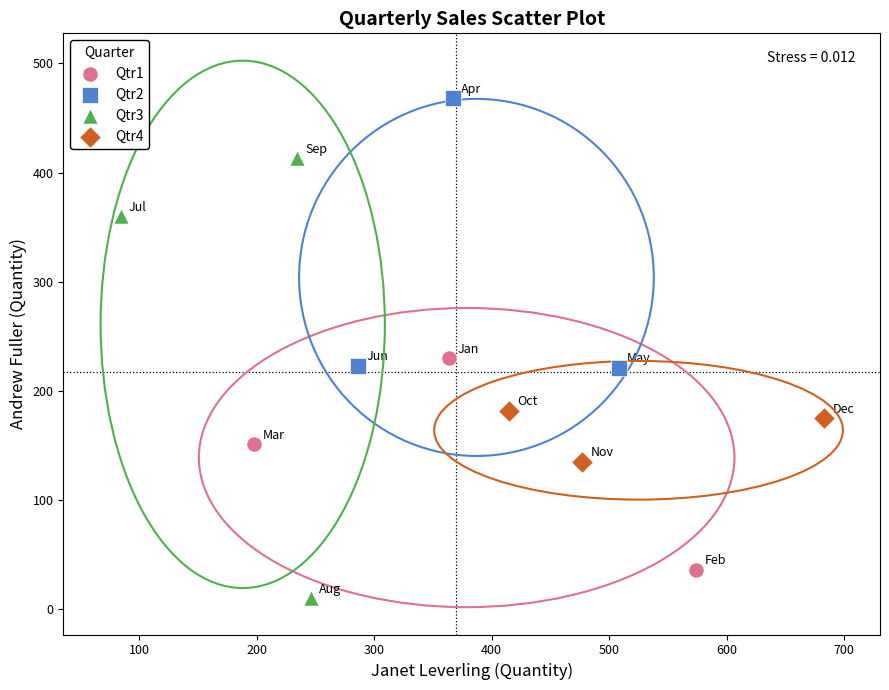

What are all the series names shown in the legend?

Qtr1, Qtr2, Qtr3, Qtr4